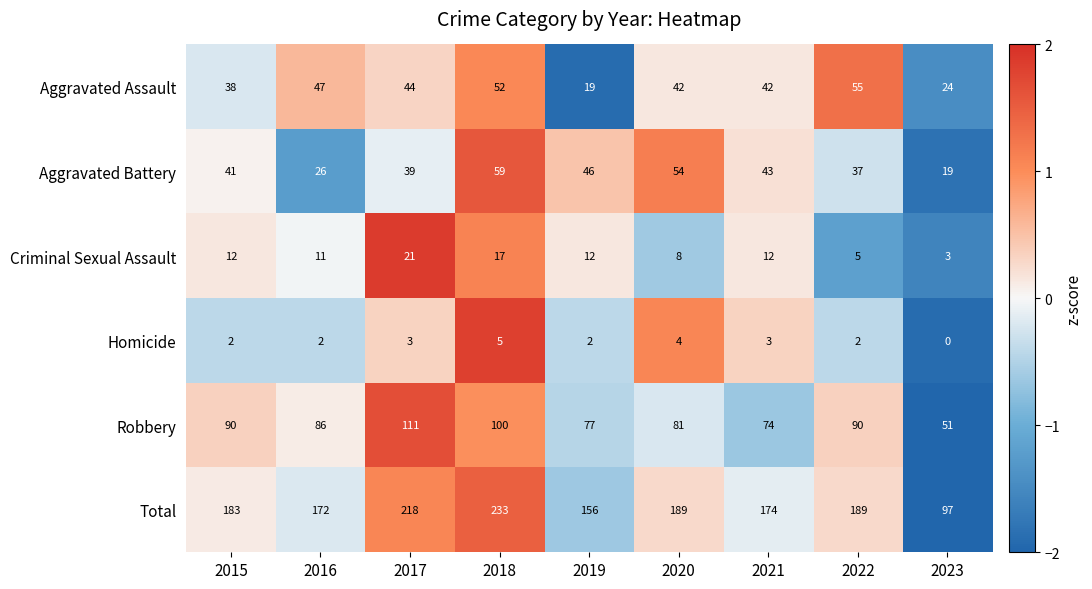

What is the sum of all Aggravated Assault values?

363